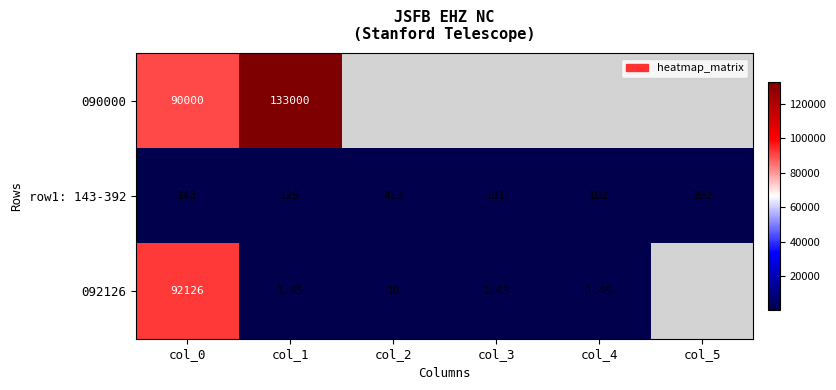

Is the value of row1: 143-392 at col_2 greater than the value of 090000 at col_0?

No